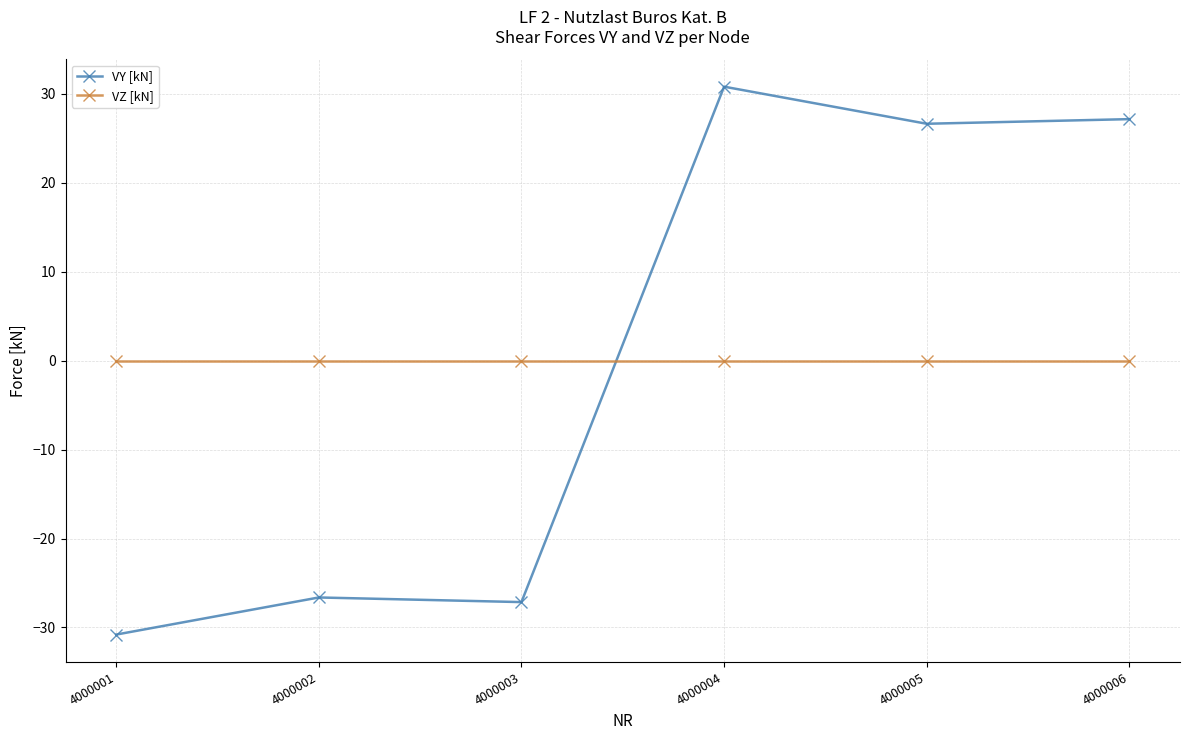

Does the chart display data point markers on the line(s)?

Yes